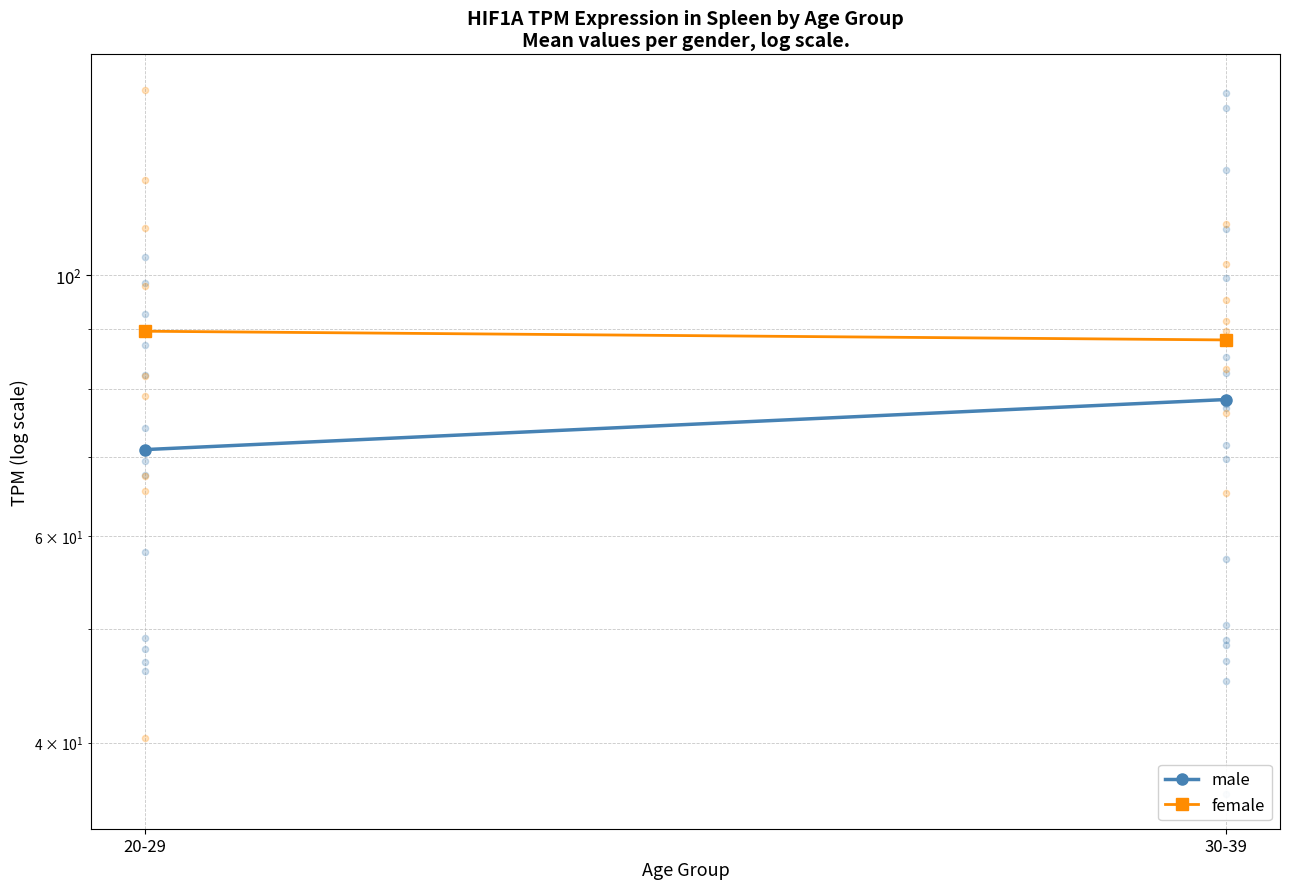

What is the total value across all series at 20-29?

160.6